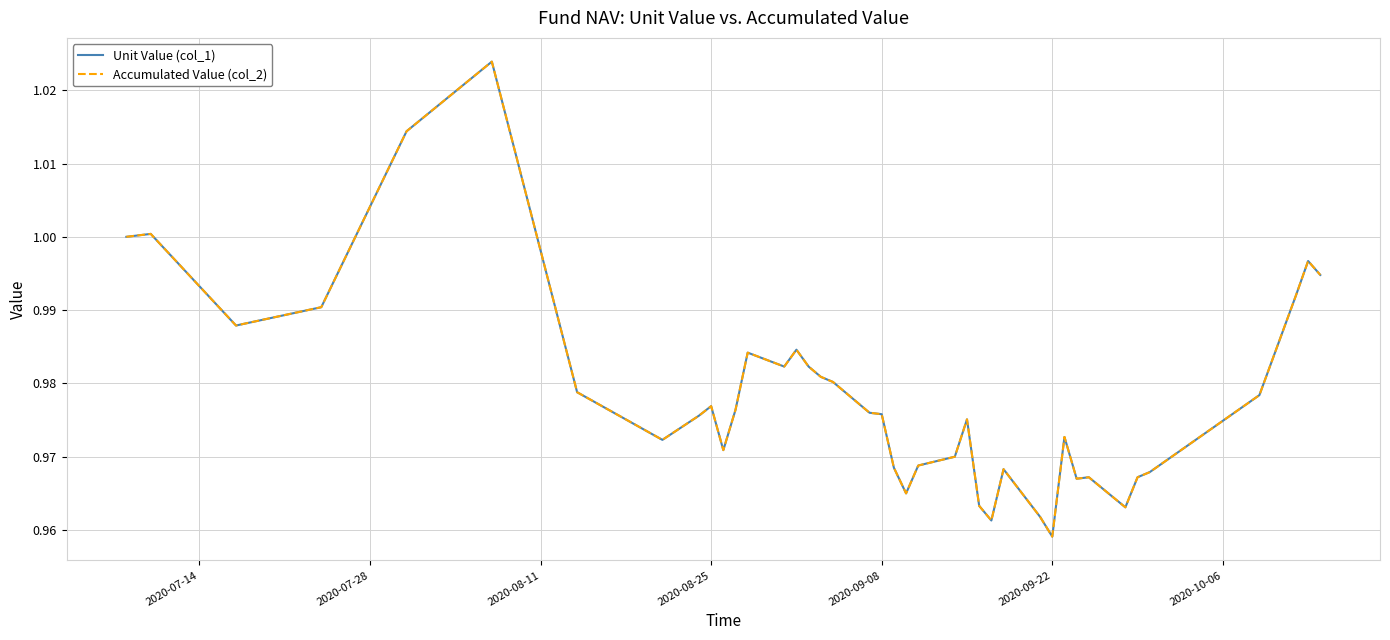

True or false: Unit Value (col_1) has more than 2 points higher than both neighbors.

True